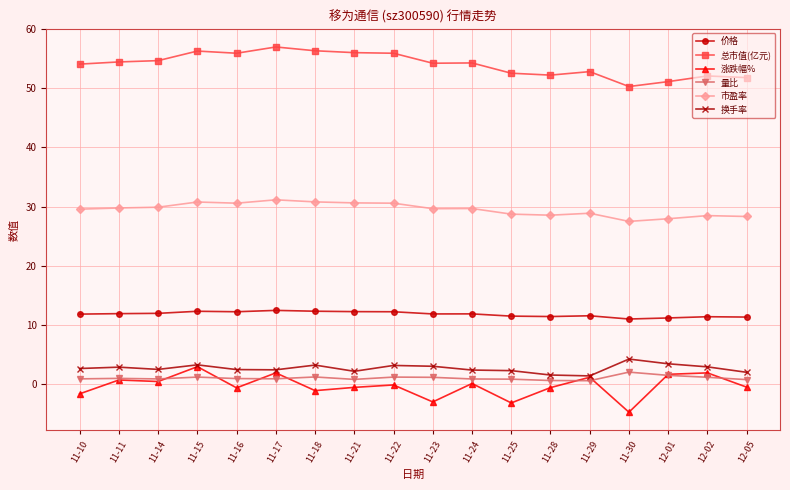

At 11-16, list the series in order from largest to smallest.

总市值(亿元), 市盈率, 价格, 换手率, 量比, 涨跌幅%